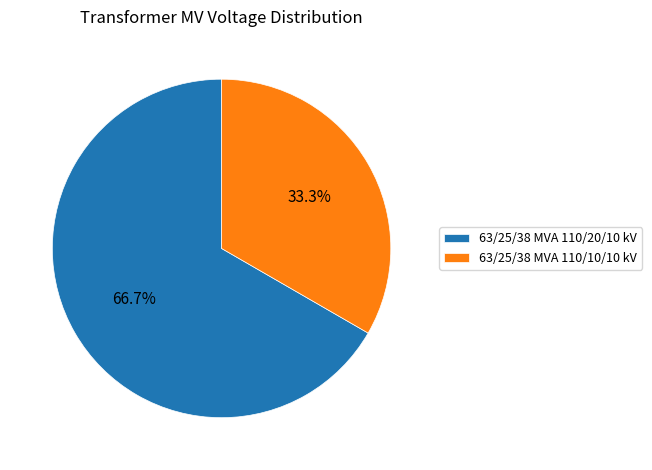

Approximately how many times larger is the value at 63/25/38 MVA 110/20/10 kV compared to 63/25/38 MVA 110/10/10 kV?

2.0